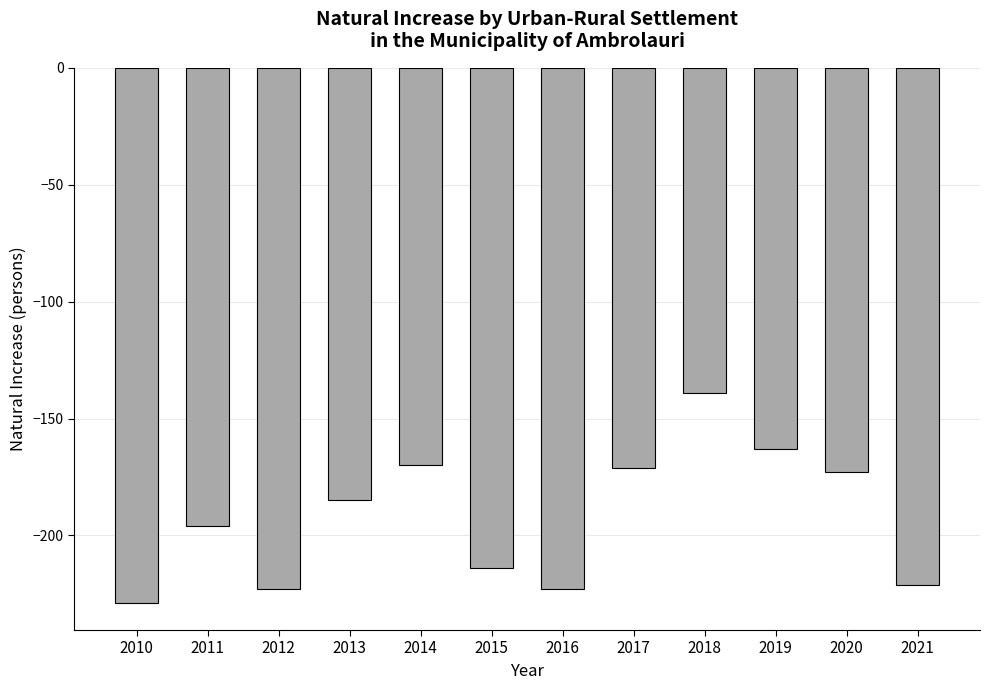

True or false: the data shows -185 at 2013.

True